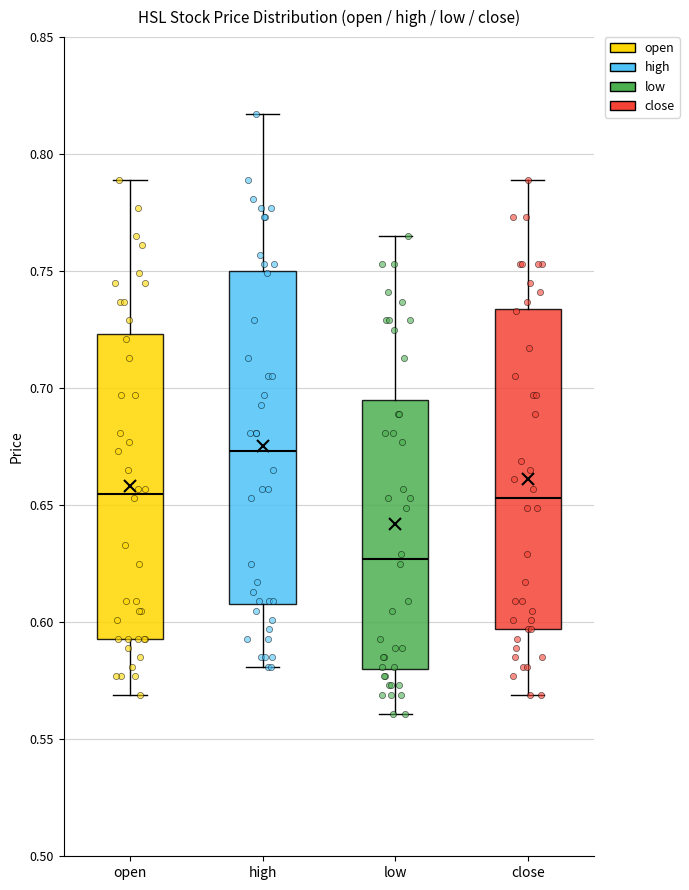

Reading left to right, read every box against the y-axis: the position of its median line, the range the box covers, and the ends of its whiskers. The values are not printed on the chart, so give them approximately, as read against the axis.

open: median 0.655, box 0.595 to 0.725, whiskers 0.570 to 0.790
high: median 0.675, box 0.610 to 0.750, whiskers 0.580 to 0.815
low: median 0.625, box 0.580 to 0.695, whiskers 0.560 to 0.765
close: median 0.655, box 0.595 to 0.735, whiskers 0.570 to 0.790